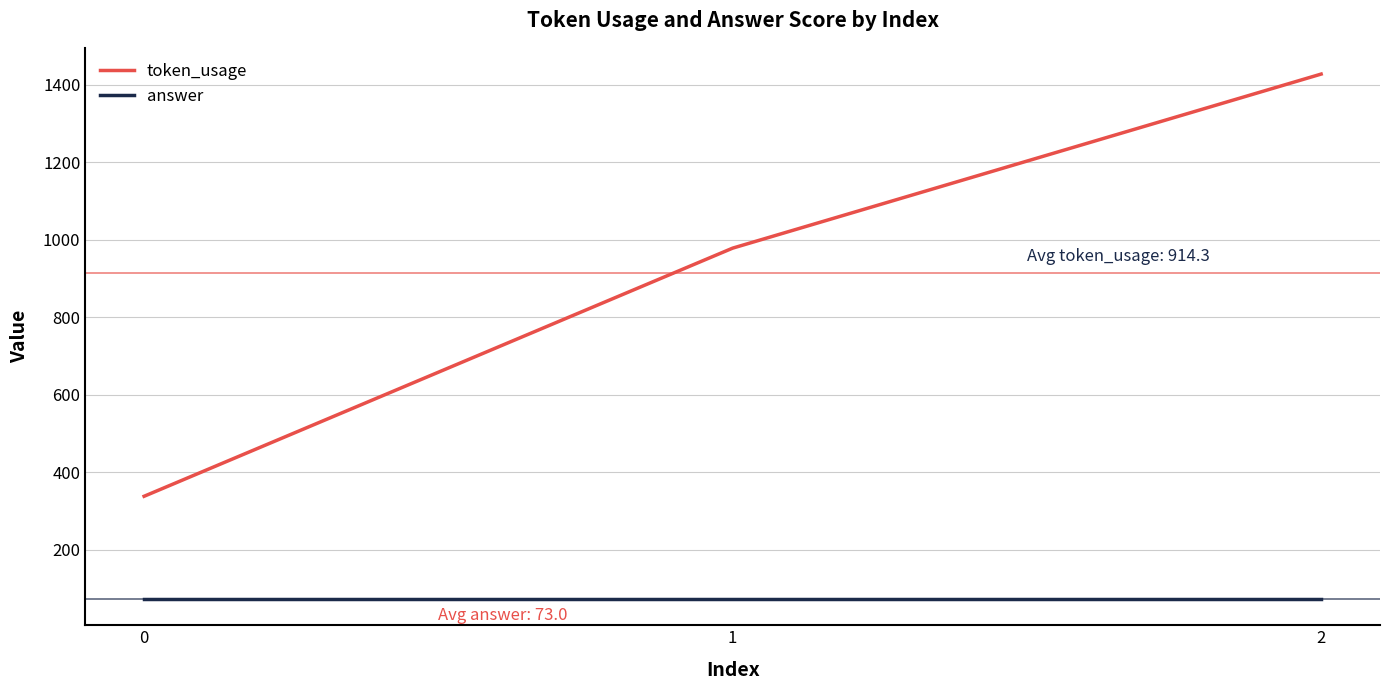

The token_usage series shows 978 at 1. True or false?

True